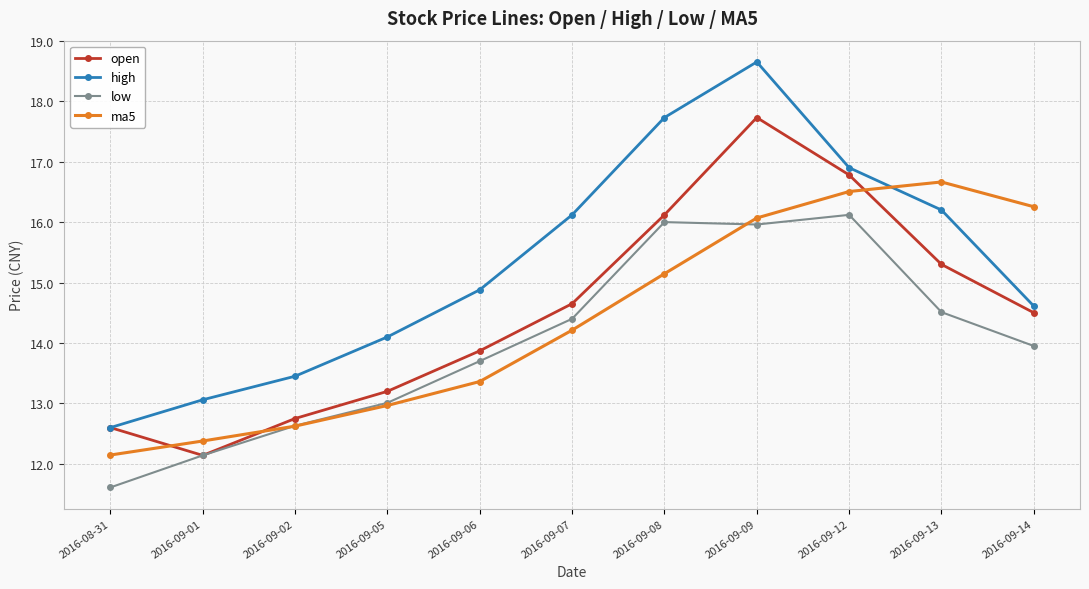

Rank the series by their maximum value, from highest to lowest.

high, open, ma5, low